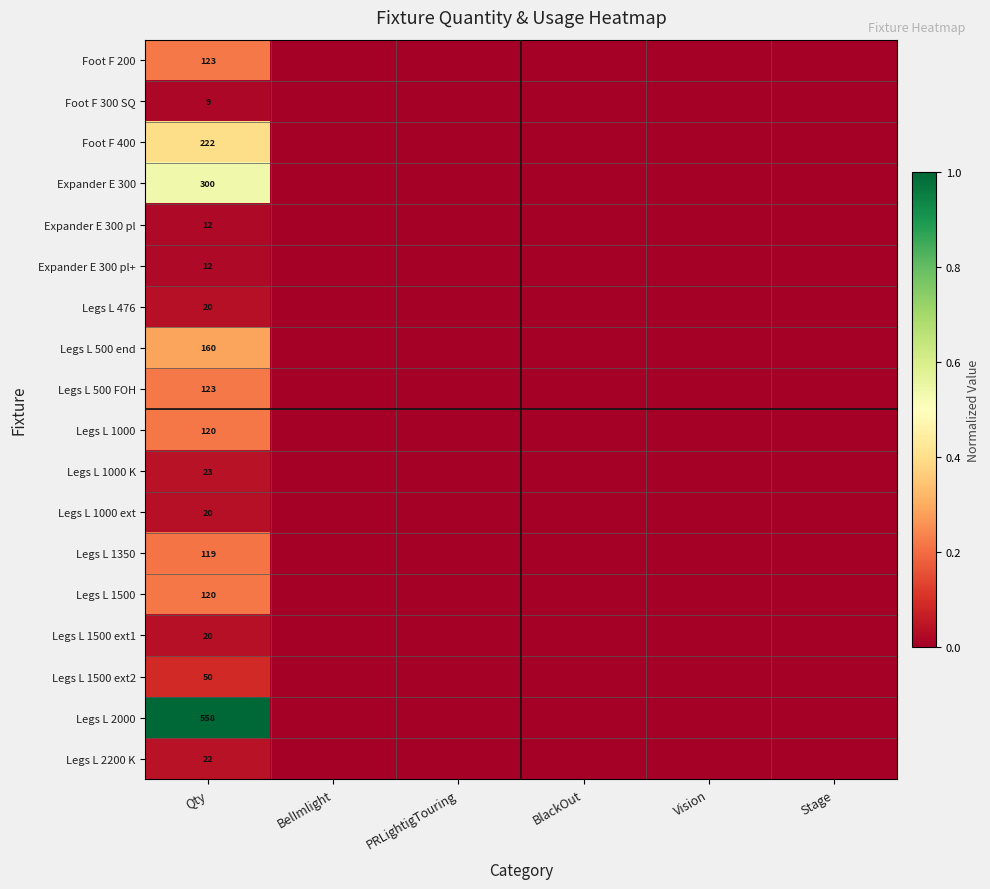

Is it true that Foot F 400 equals 0.0 at Vision?

True